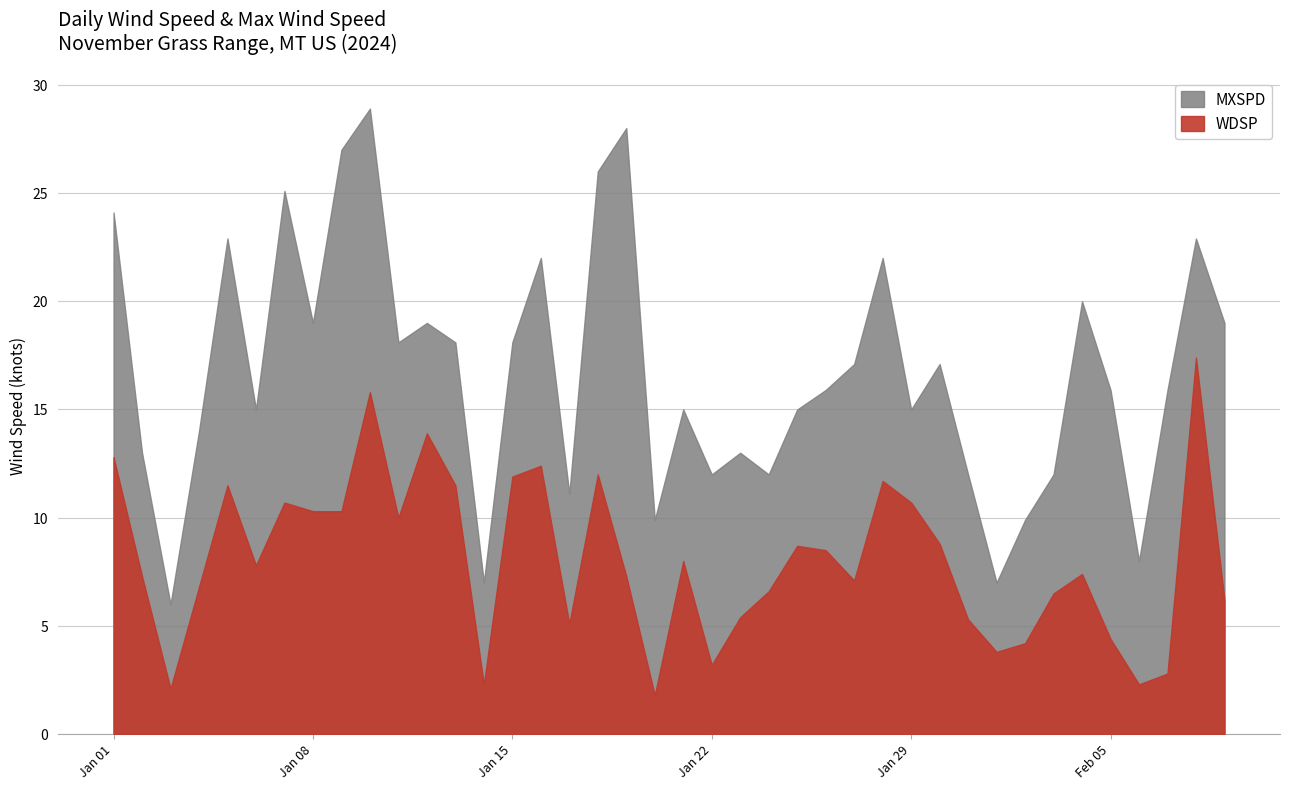

What is the label of the 25th point from the left?

2024-01-25